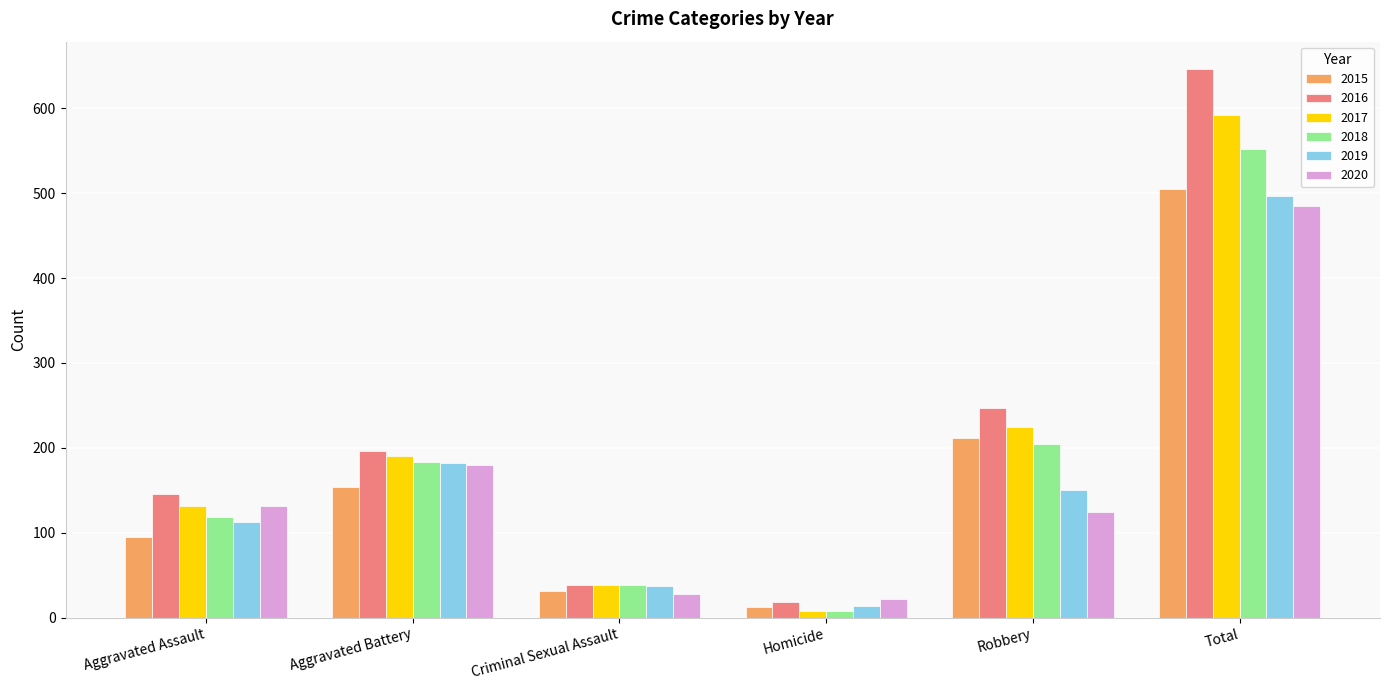

Which category has the lowest value in the 2020 series?

Homicide